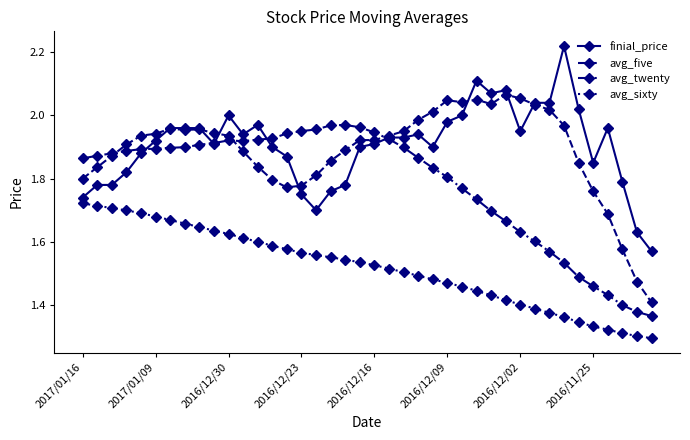

What are all the series names shown in the legend?

finial_price, avg_five, avg_twenty, avg_sixty